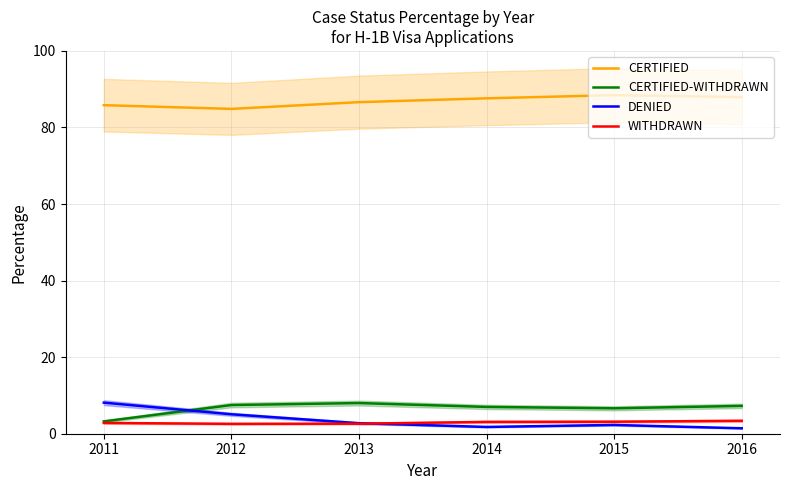

The DENIED series shows 5.1 at 2012. True or false?

True